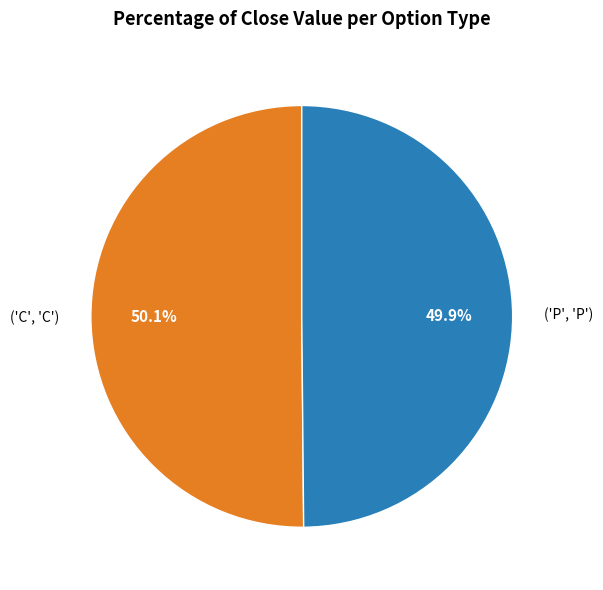

How many slices are in this pie chart?

2